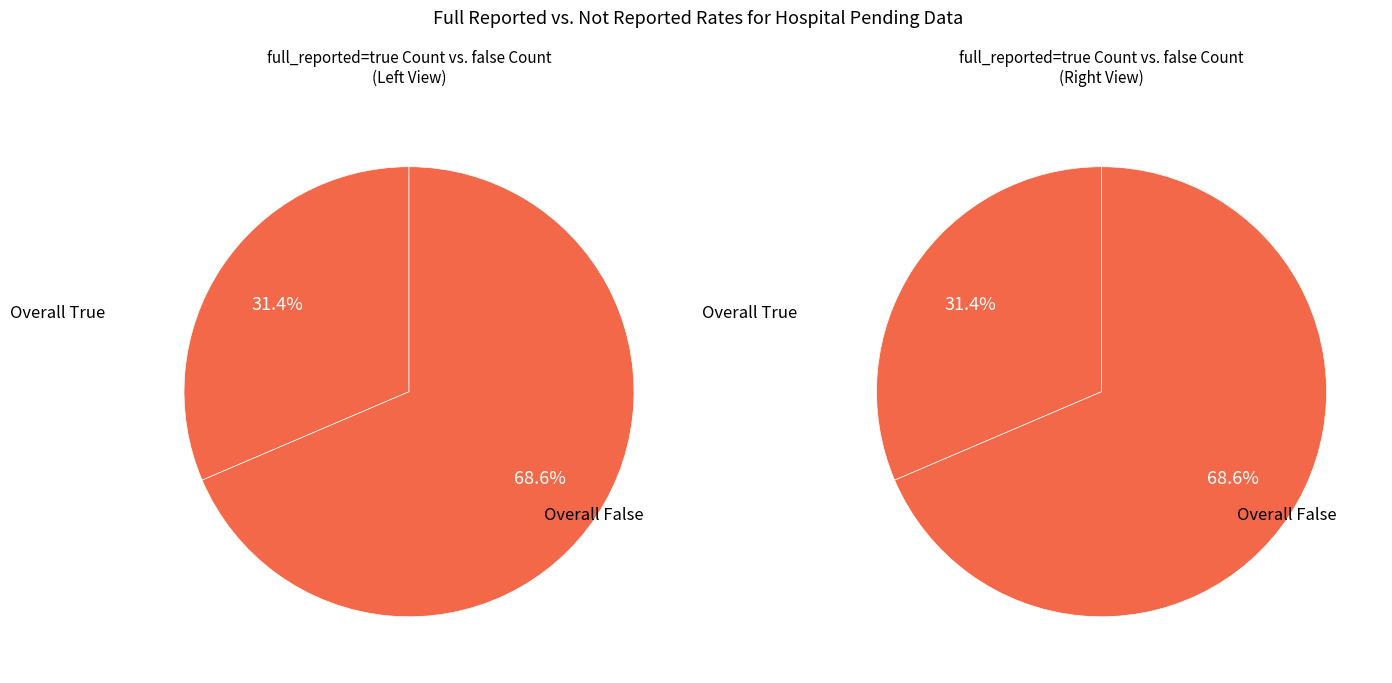

To the nearest percent, what is the combined percentage of false and true?

100%